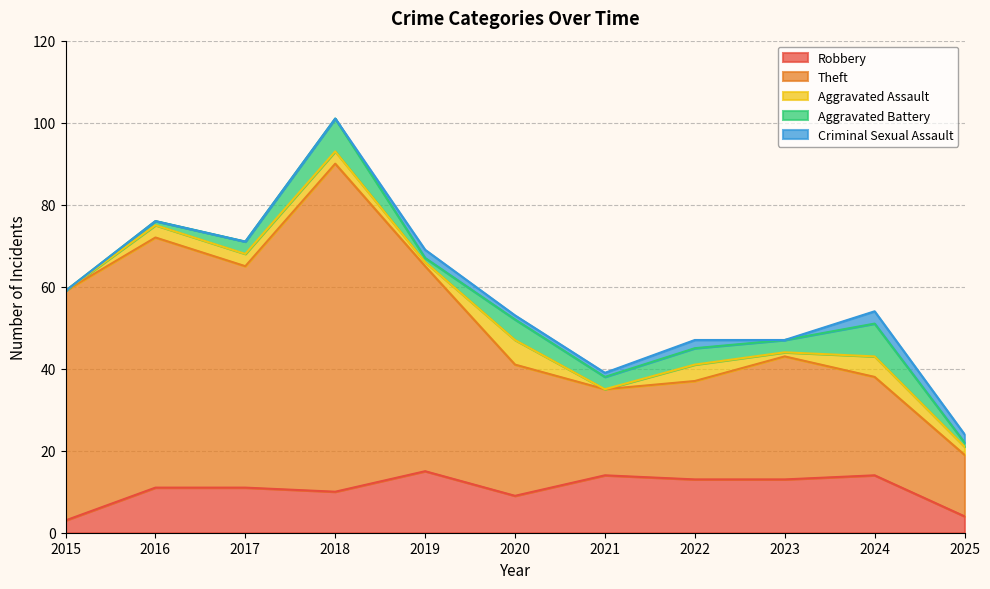

Is the value of Criminal Sexual Assault at 2025 greater than the value of Theft at 2023?

No